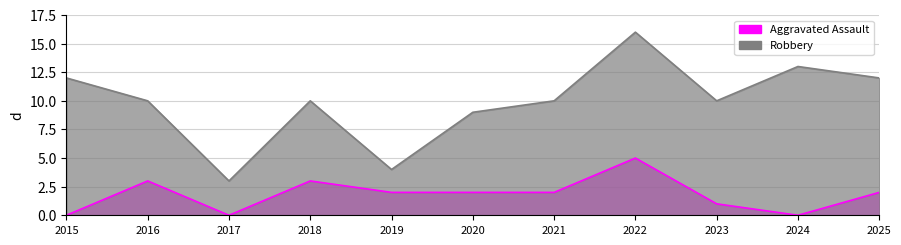

How many distinct data groups are displayed?

2